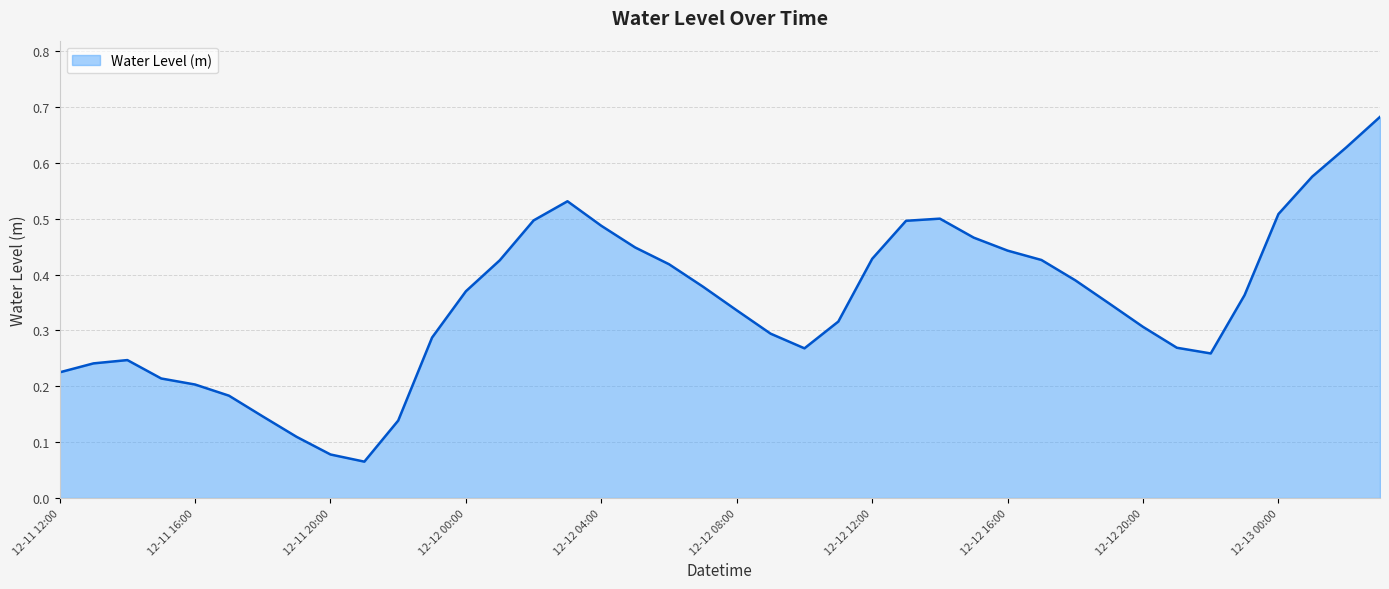

Does the chart display data point markers on the line(s)?

No